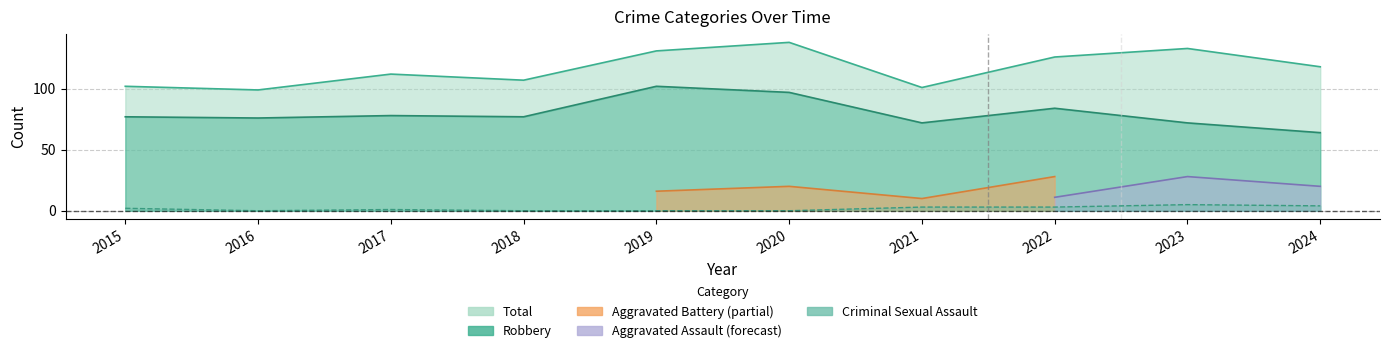

What is the greatest value displayed?

138